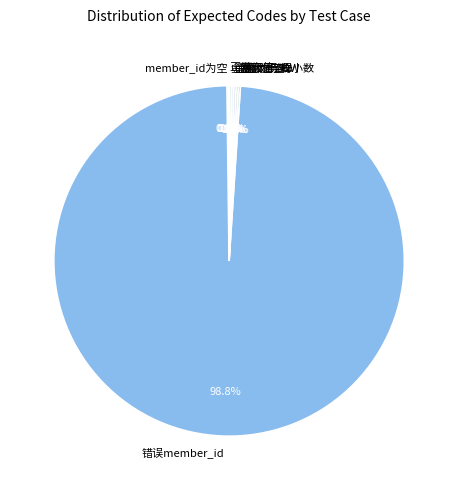

Is there any slice that represents more than half of the pie?

Yes